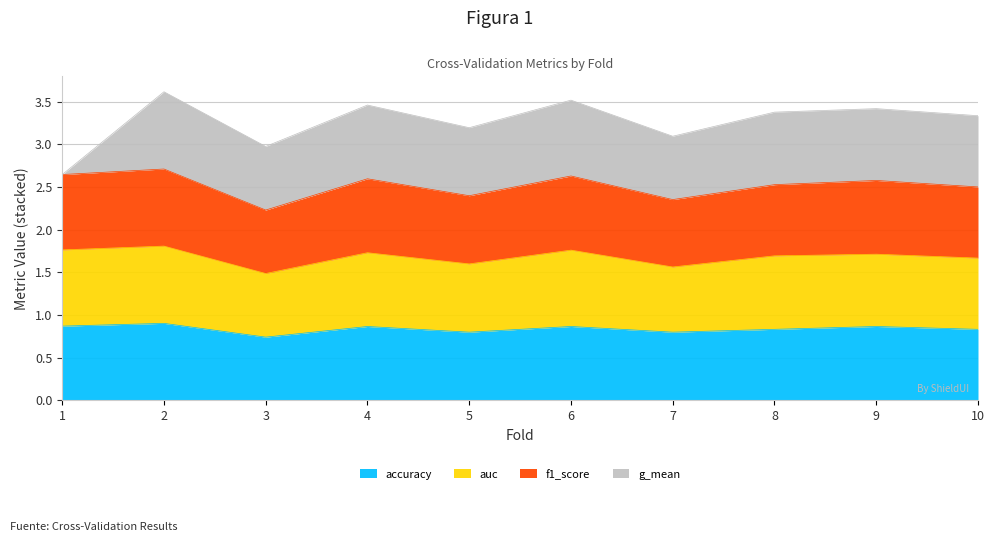

Does the chart have visible grid lines?

Yes